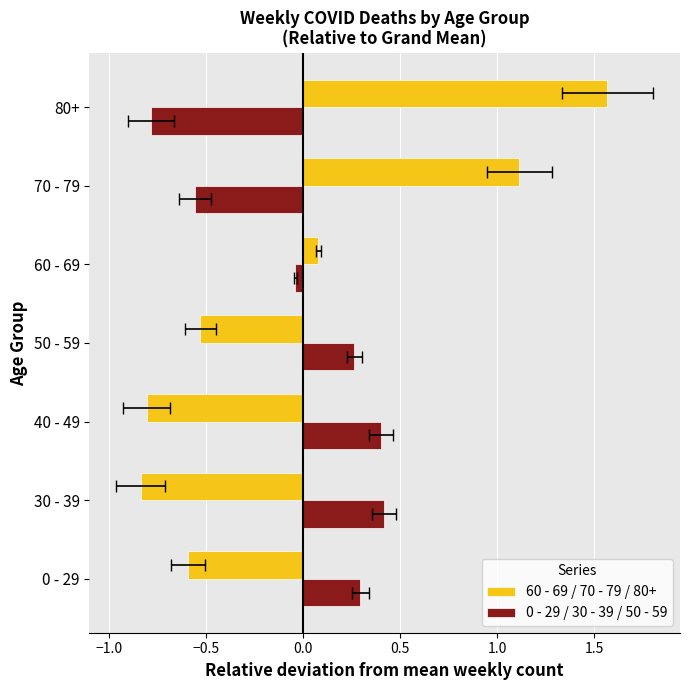

How many groups of bars are there?

7